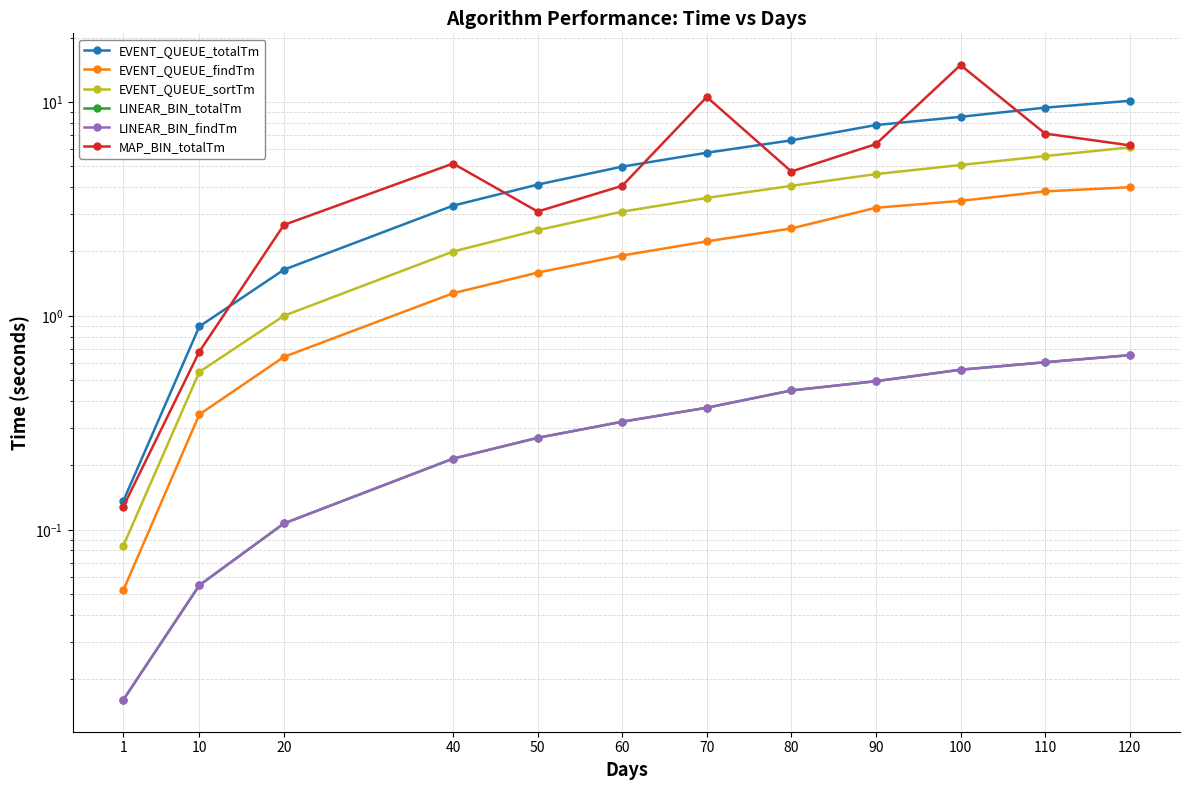

Reading right to left, what are all the values shown in this chart?

EVENT_QUEUE_totalTm: 10.1	9.4	8.5	7.8	6.6	5.8	5.0	4.1	3.3	1.6	0.9	0.1
EVENT_QUEUE_findTm: 4.0	3.8	3.4	3.2	2.6	2.2	1.9	1.6	1.3	0.6	0.3	0.1
EVENT_QUEUE_sortTm: 6.1	5.6	5.1	4.6	4.1	3.6	3.1	2.5	2.0	1.0	0.5	0.1
LINEAR_BIN_totalTm: 0.7	0.6	0.6	0.5	0.4	0.4	0.3	0.3	0.2	0.1	0.1	0.0
LINEAR_BIN_findTm: 0.7	0.6	0.6	0.5	0.4	0.4	0.3	0.3	0.2	0.1	0.1	0.0
MAP_BIN_totalTm: 6.3	7.1	14.9	6.4	4.7	10.6	4.1	3.1	5.2	2.7	0.7	0.1